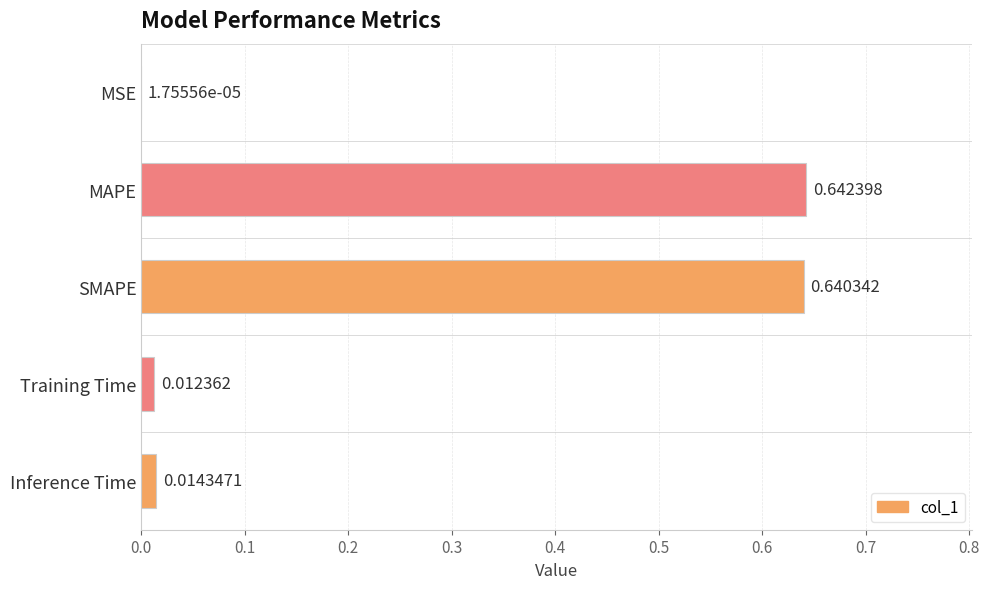

Between MAPE and SMAPE, which is larger?

MAPE